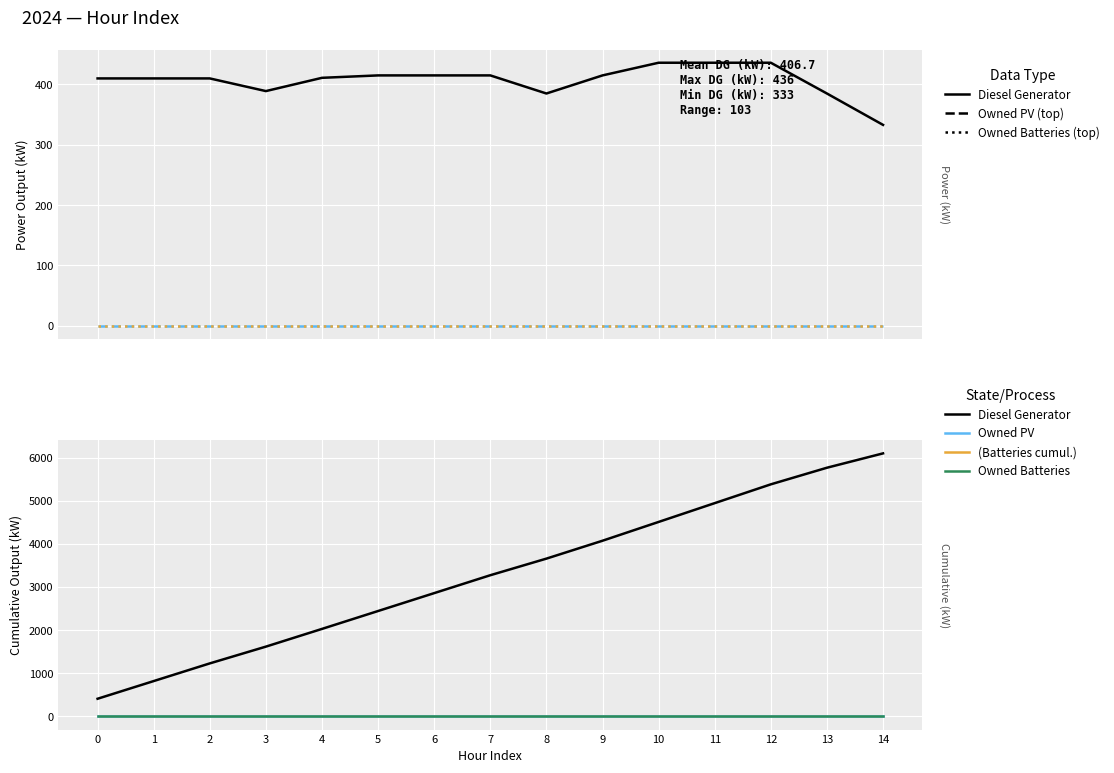

What are all the series names shown in the legend?

Diesel Generator, Owned PV, Owned Batteries